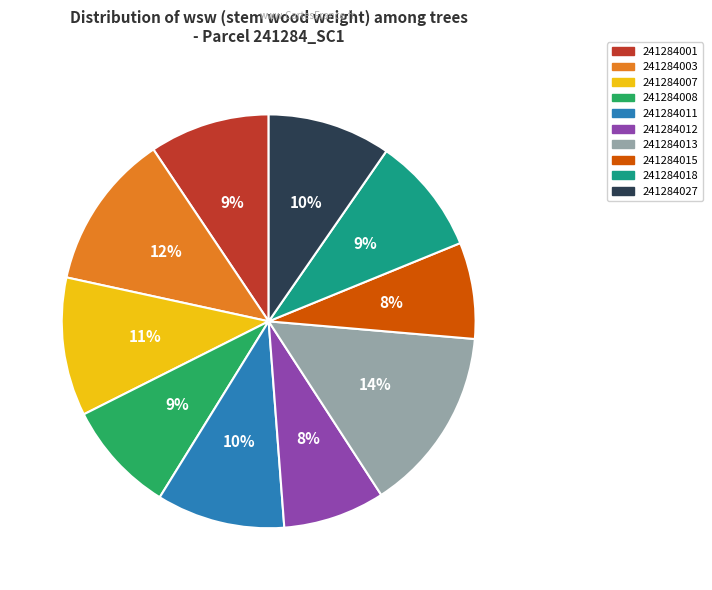

Count the number of slices in the pie.

10